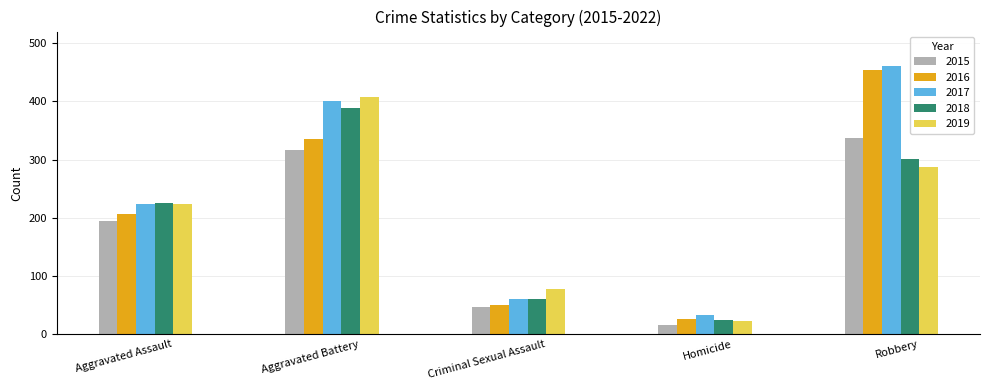

Which series has the largest total across all categories?

2017